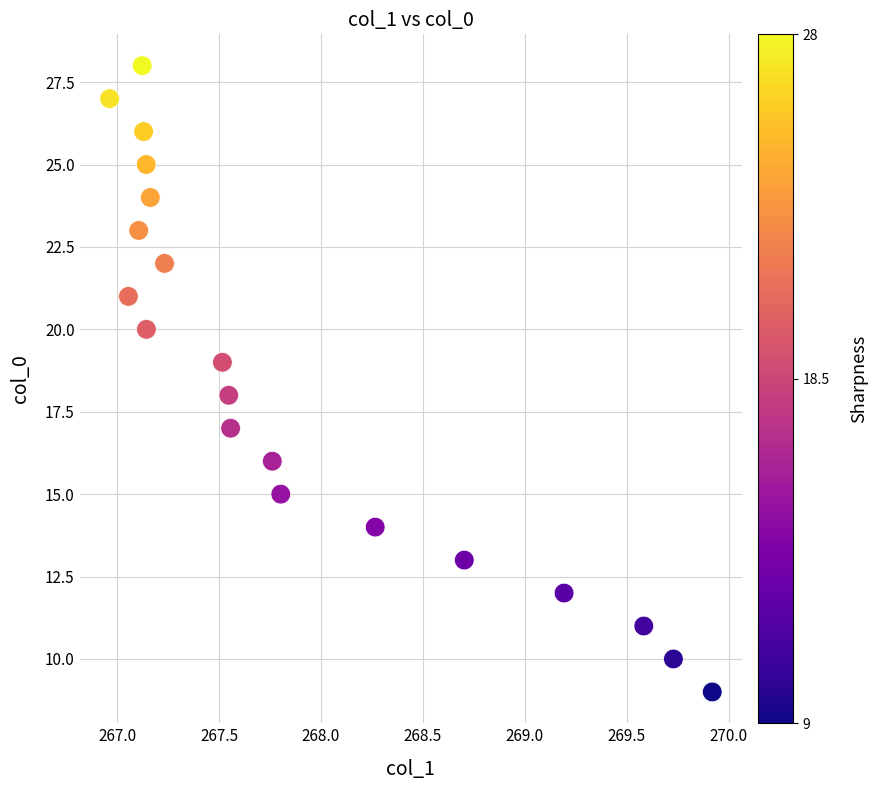

Count the number of points in this scatter plot.

20